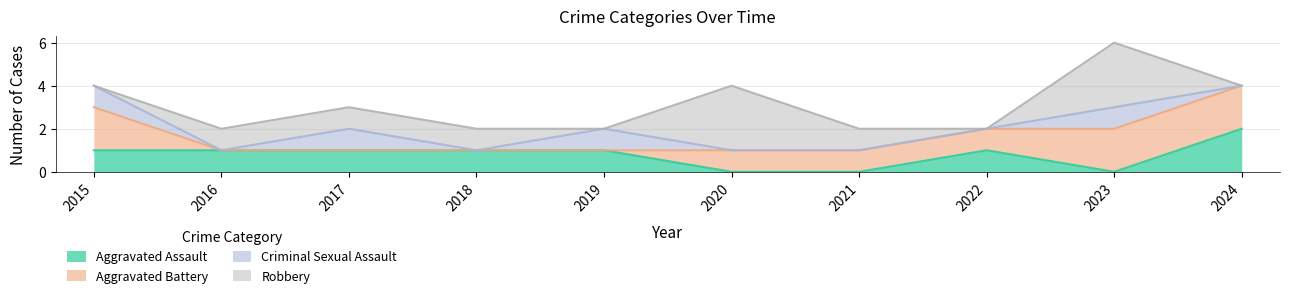

In Robbery, how many points are lower than both neighbors (excluding endpoints)?

2